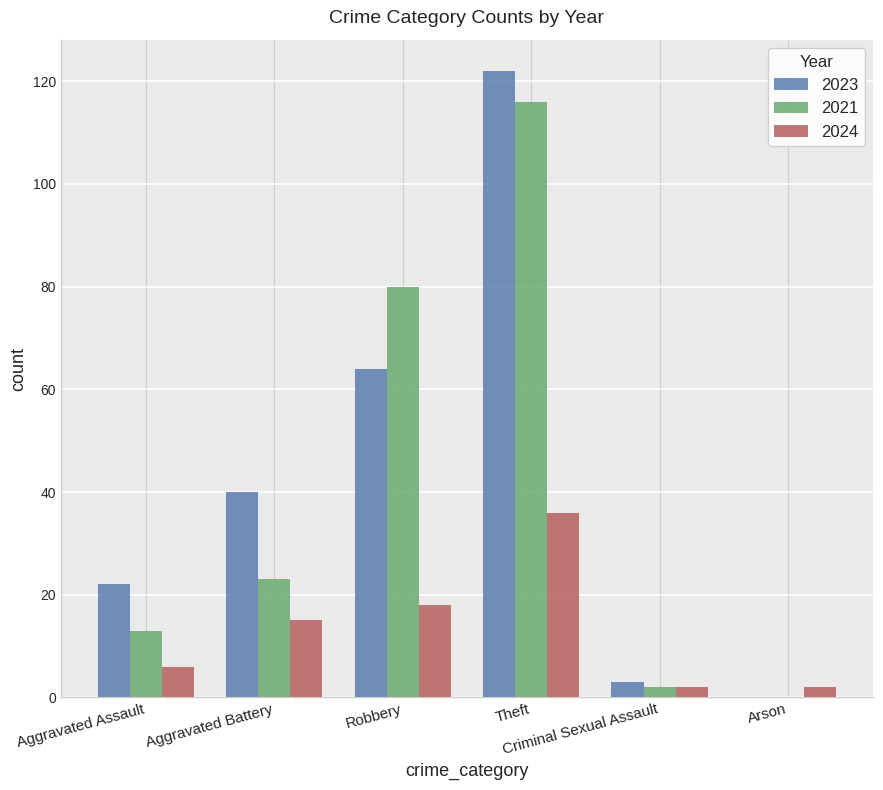

What is the maximum value shown in the chart?

122